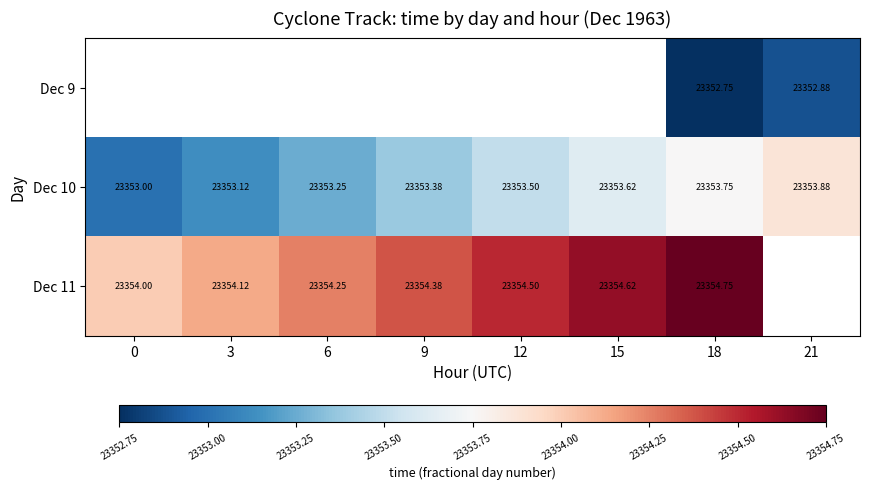

Which series has the largest range (max minus min)?

Dec 10